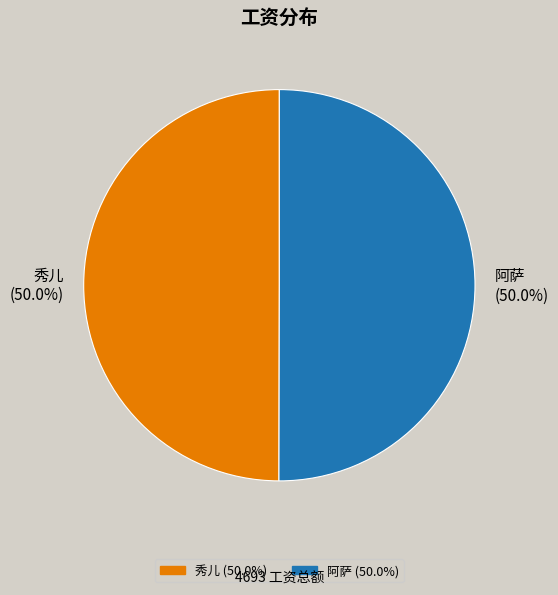

What portion of the pie excludes 秀儿?

50.0%